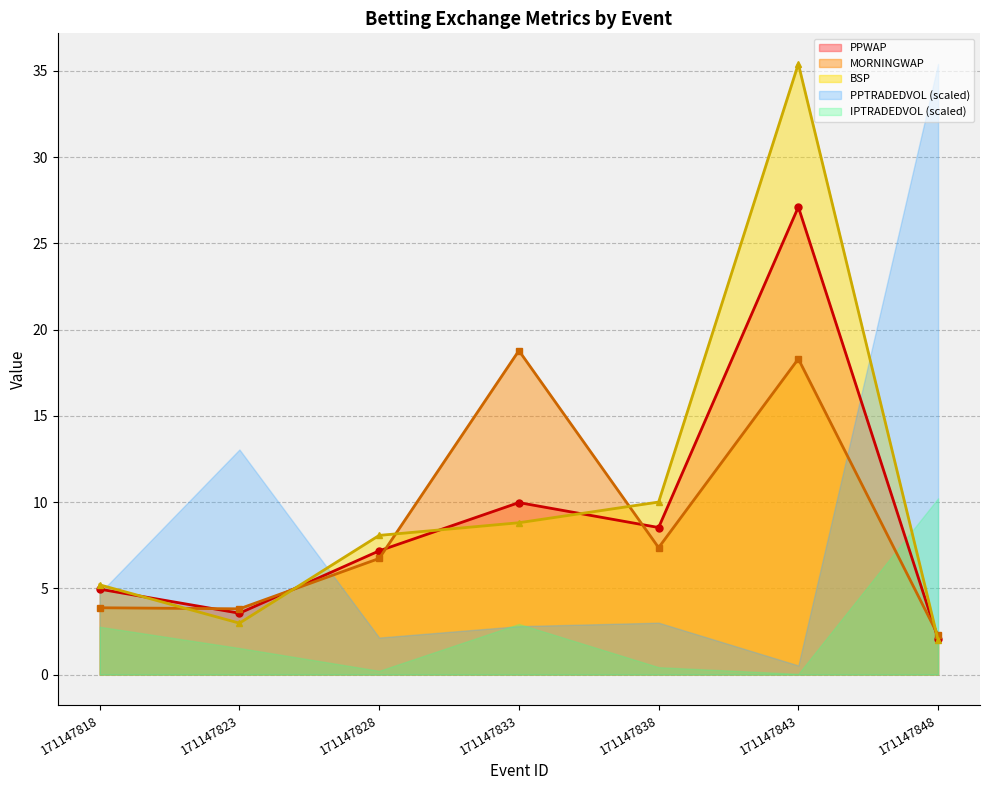

How many data points in MORNINGWAP are above 6?

4